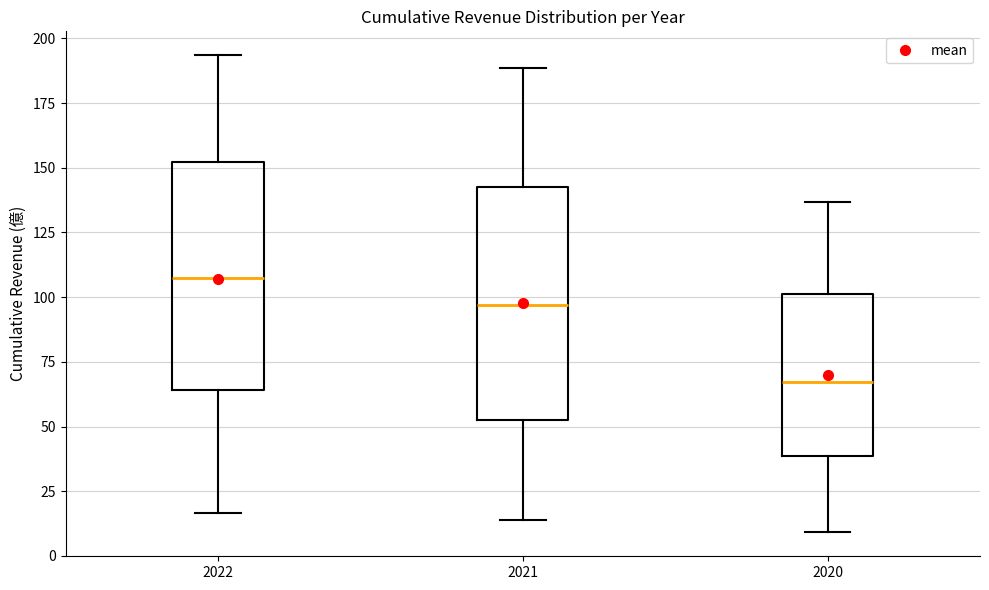

Where is the upper edge of the box at x = 2022 on the y-axis? The values are not printed on the chart, so give them approximately, as read against the axis.

150